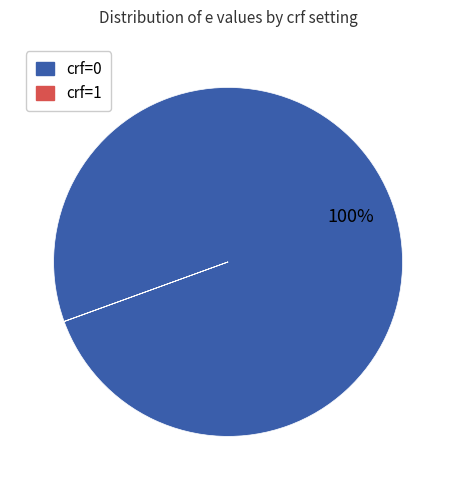

Does any single category account for the majority?

Yes